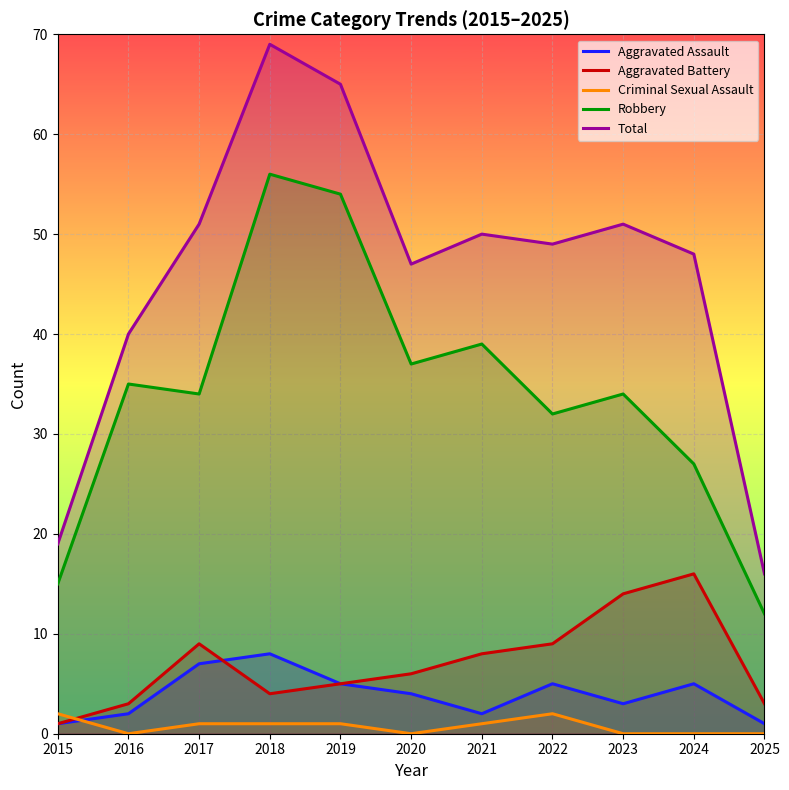

What is the lowest value of the Total series?

16